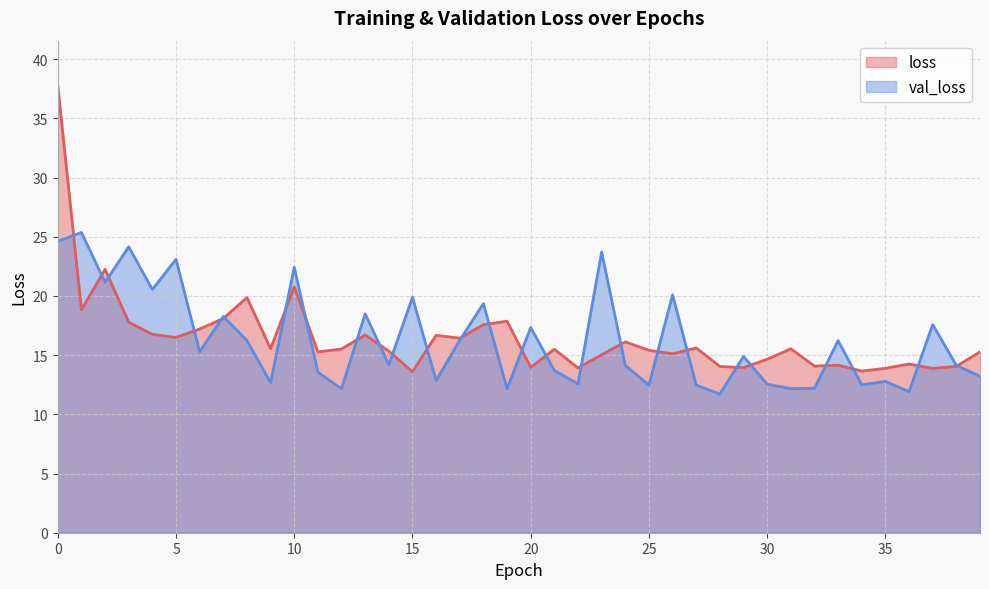

Which series ends up on top after the final intersection of val_loss and loss?

loss